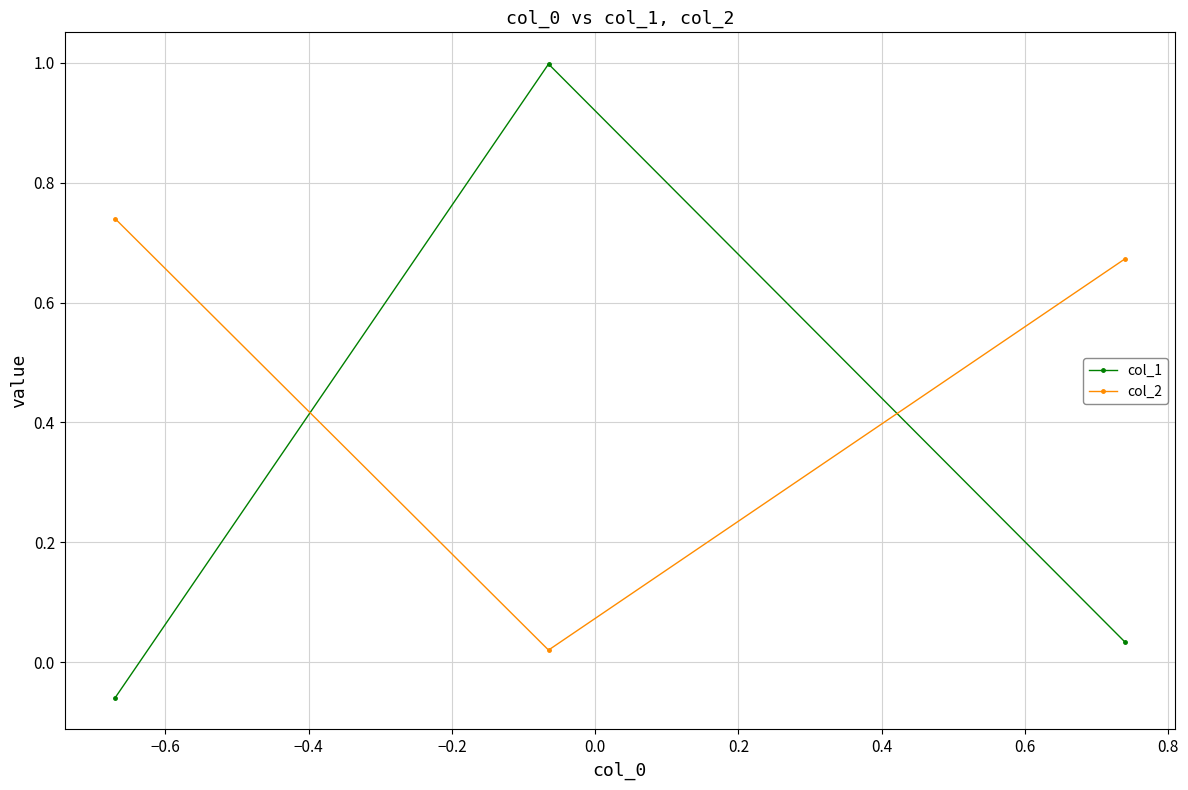

Is this an area chart (filled region under the line)?

No